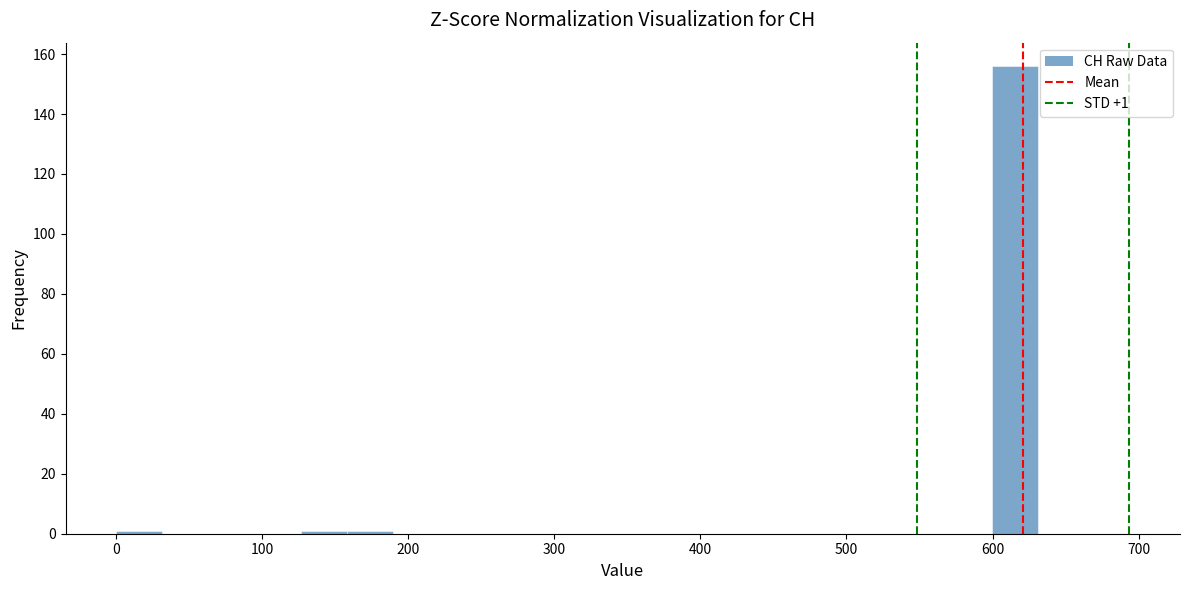

Read against the x-axis, roughly where is the centre of the tallest bar?

620